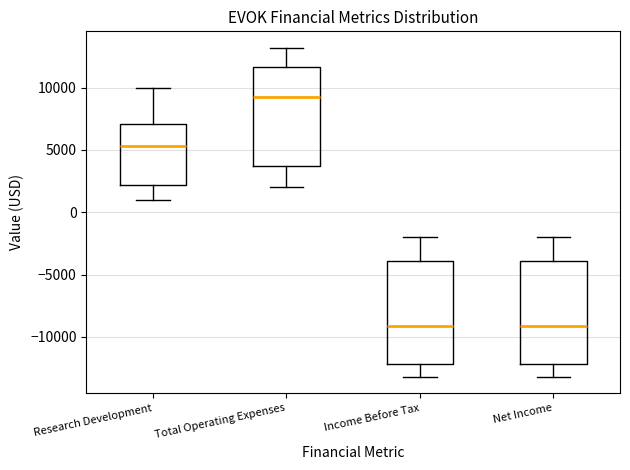

Where does the median line of the box for Net Income sit on the y-axis? The values are not printed on the chart, so give them approximately, as read against the axis.

-9000